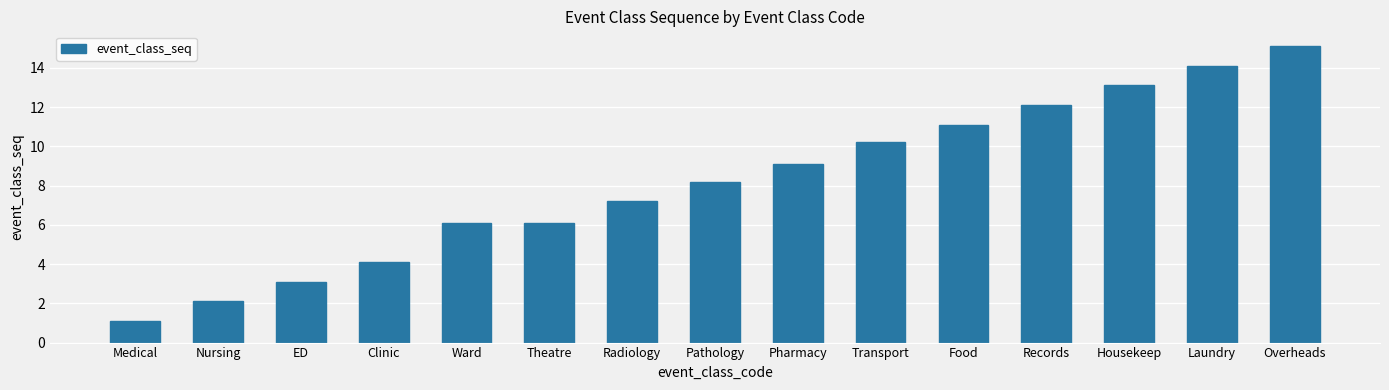

Where does the data first go above 8?

Pathology